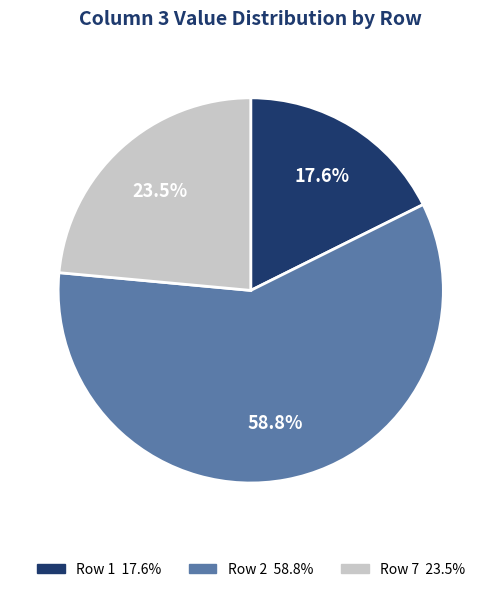

Is there a majority slice in this chart?

Yes